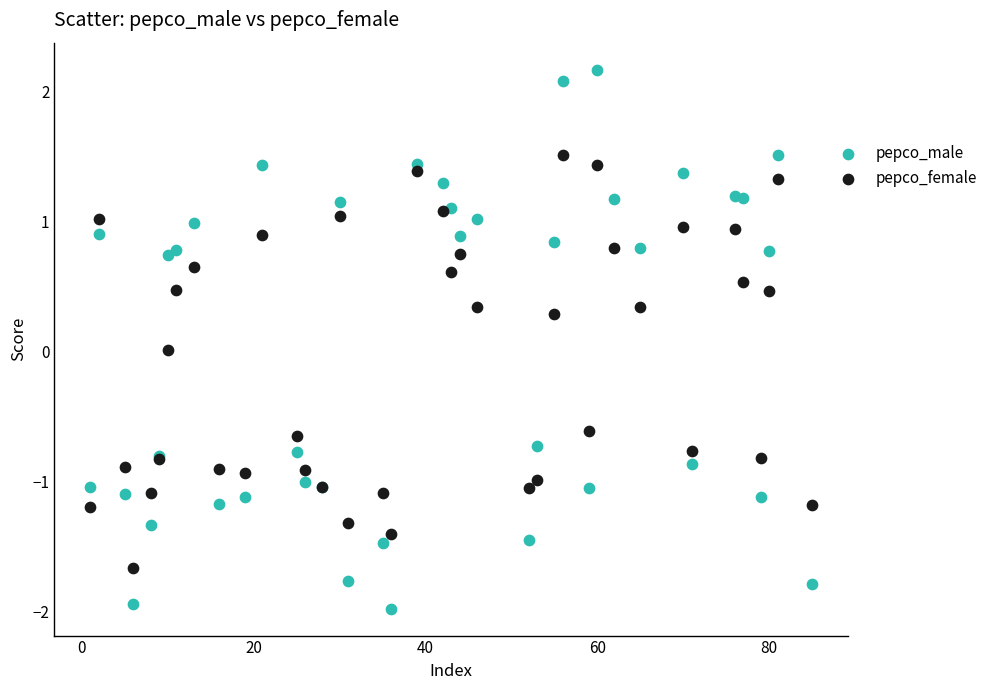

Which series has the largest Y range (max minus min)?

pepco_male